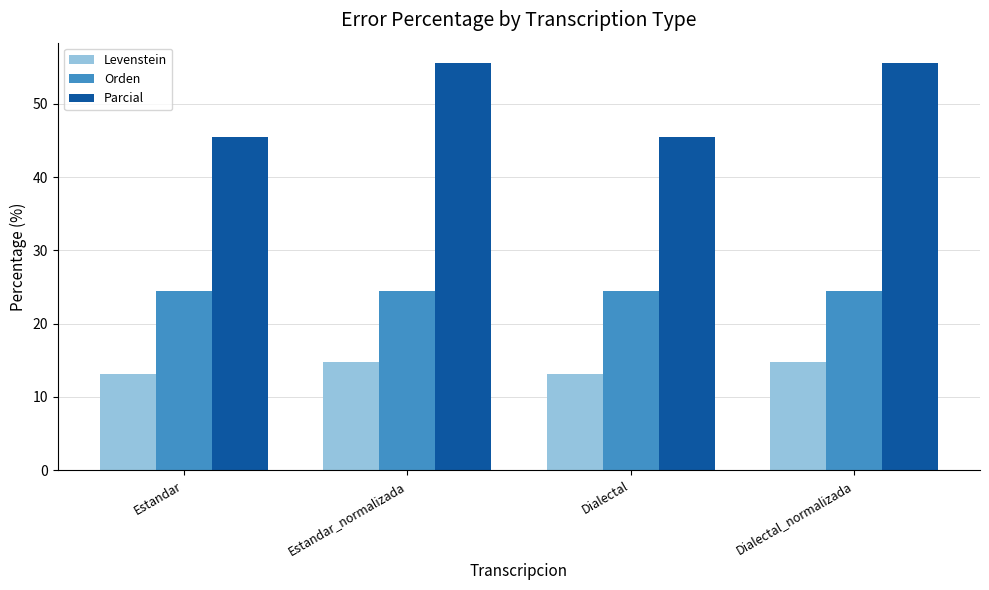

What is the spread (max minus min) of values at Dialectal?

32.3